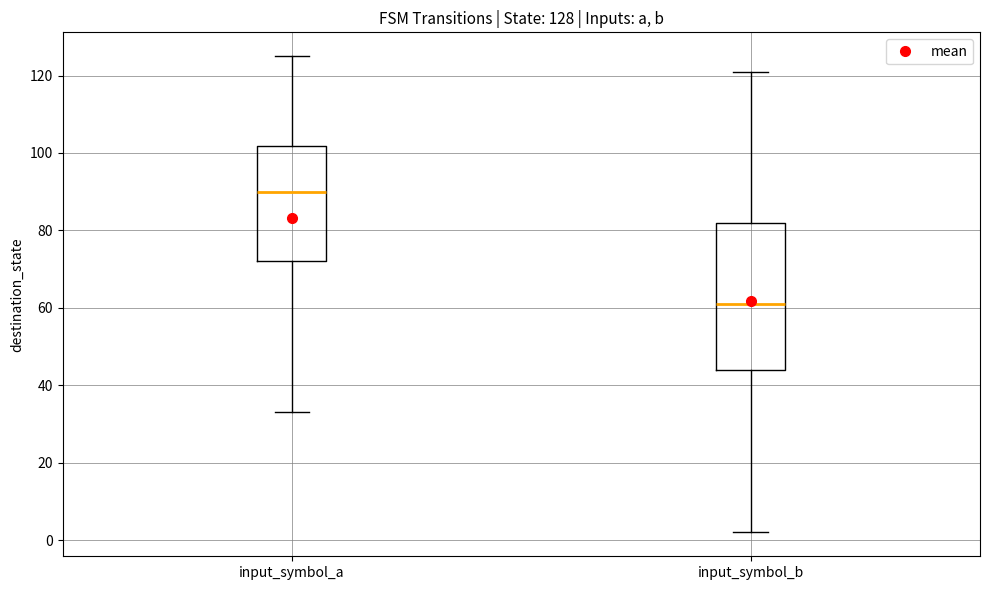

Which box is the tallest, from its lower edge to its upper edge?

input_symbol_b